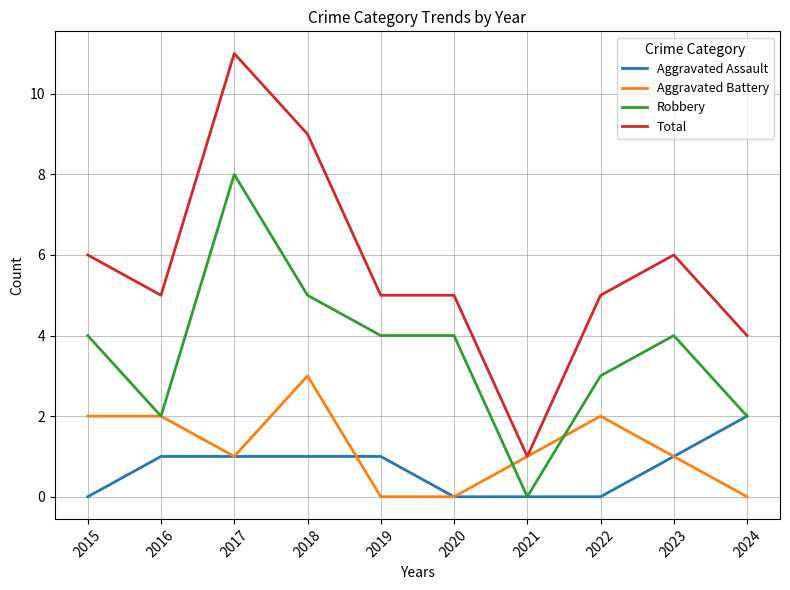

The Total series shows 9 at 2016. True or false?

False